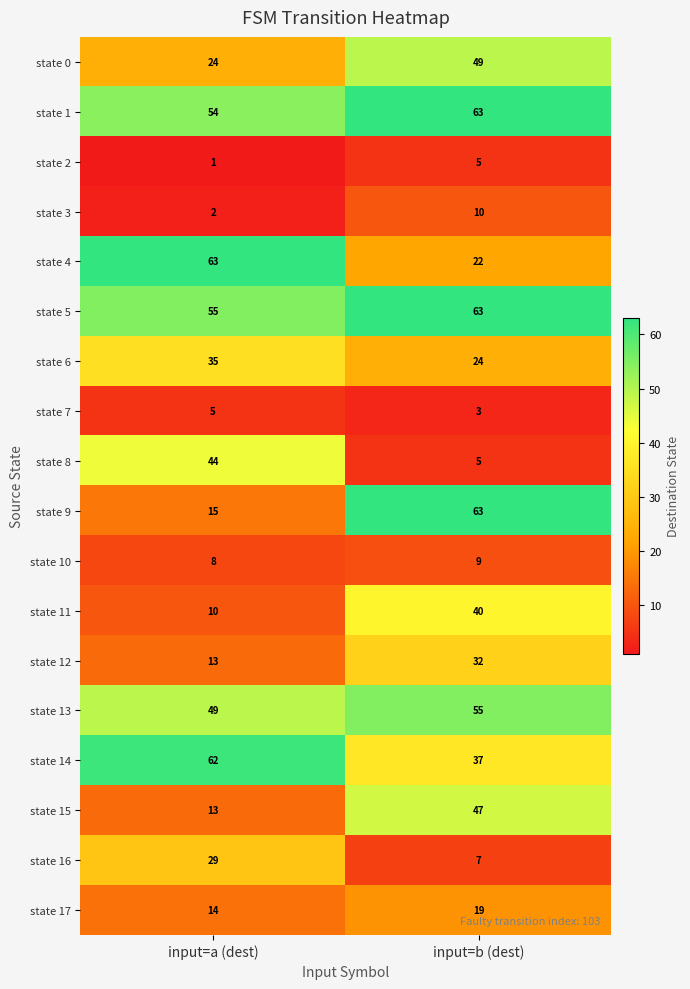

What is the difference between the maximum and minimum values in the state 4 series?

41